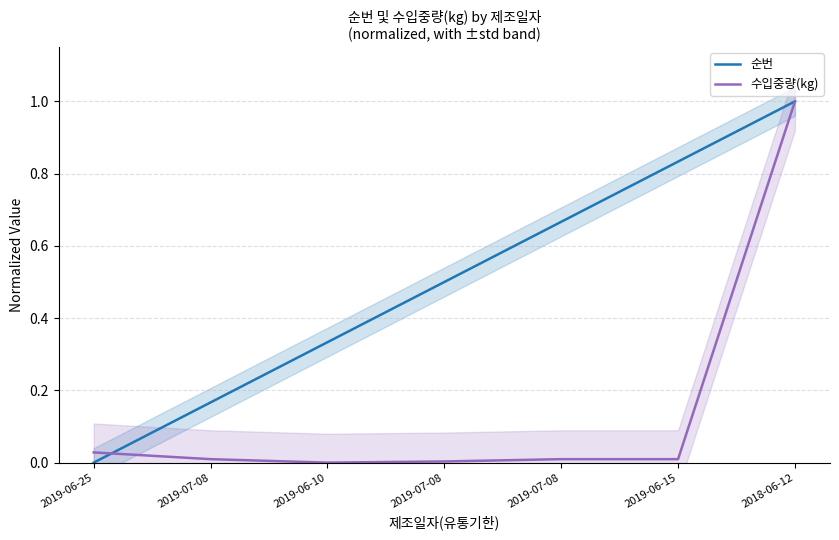

Reading left to right, what are all the values shown in this chart?

순번: 0.0	0.2	0.3	0.5	0.7	0.8	1.0
수입중량(kg): 0.0	0.0	0.0	0.0	0.0	0.0	1.0